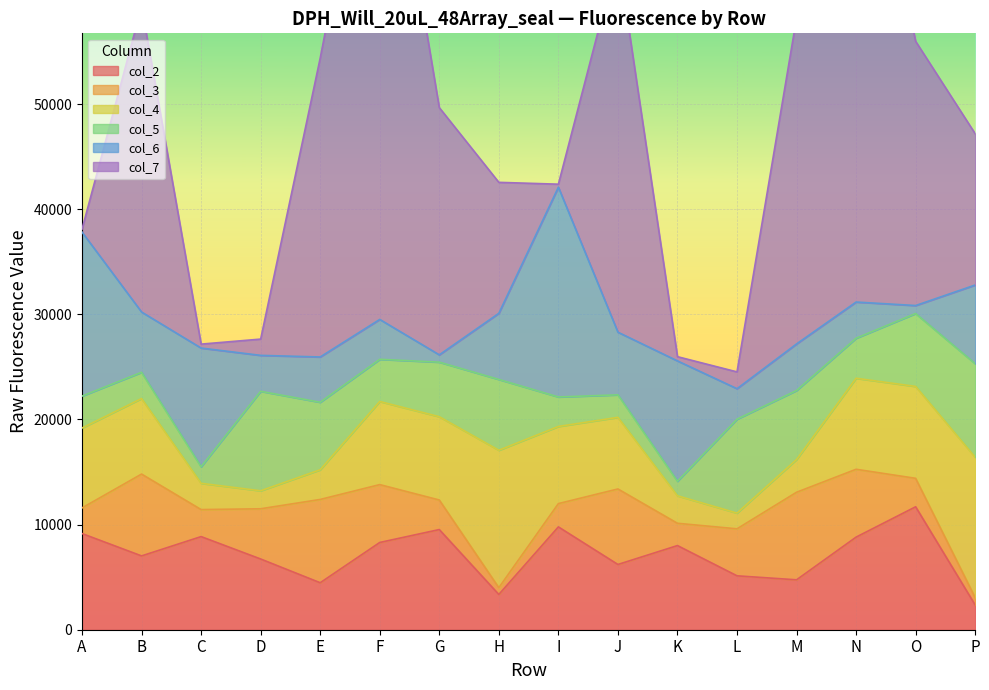

How many interior local peaks does the col_7 series have?

4